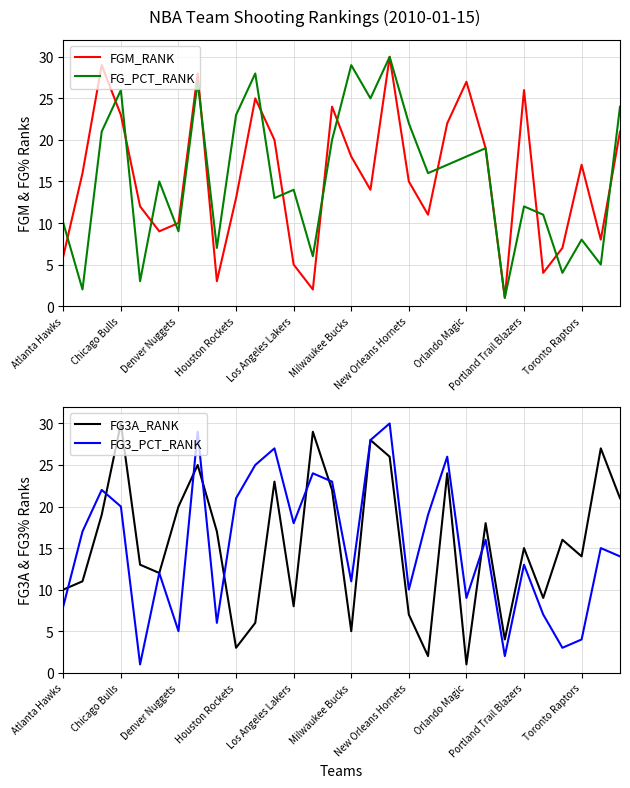

At how many categories does at least one series exceed 22?

16